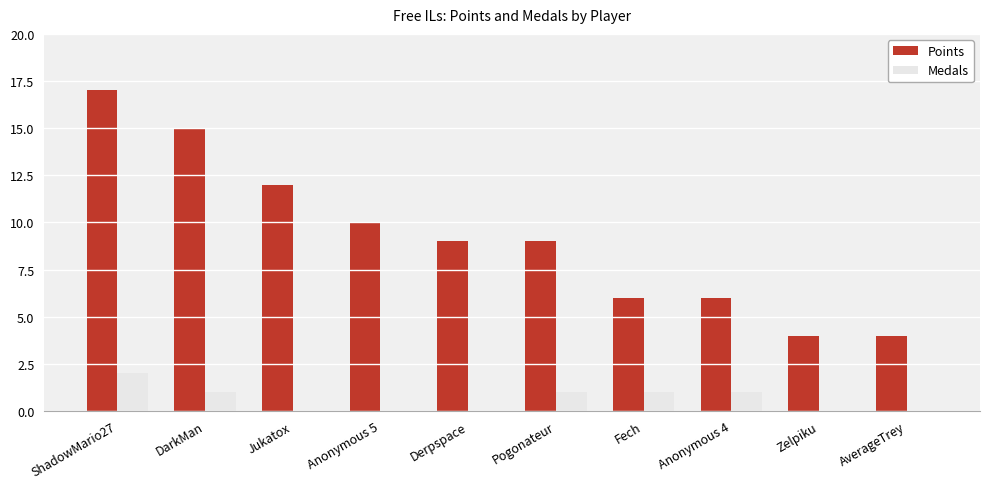

Which series has the largest range (max minus min)?

Points